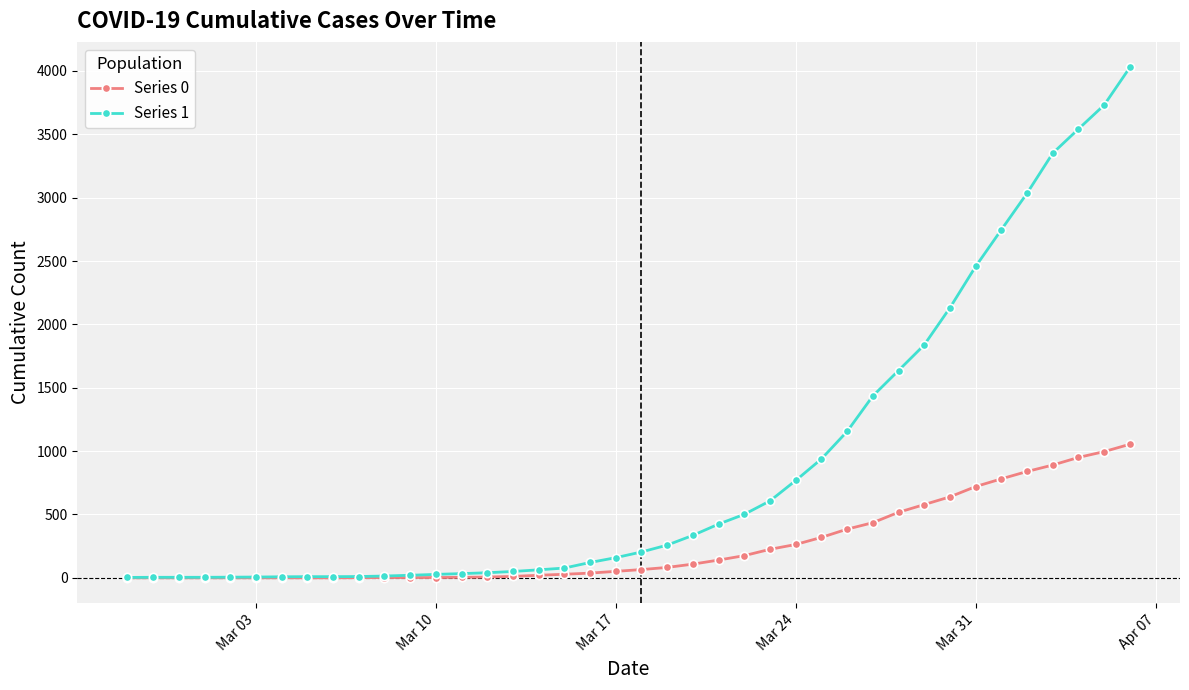

At how many categories does at least one series exceed 2846?

5